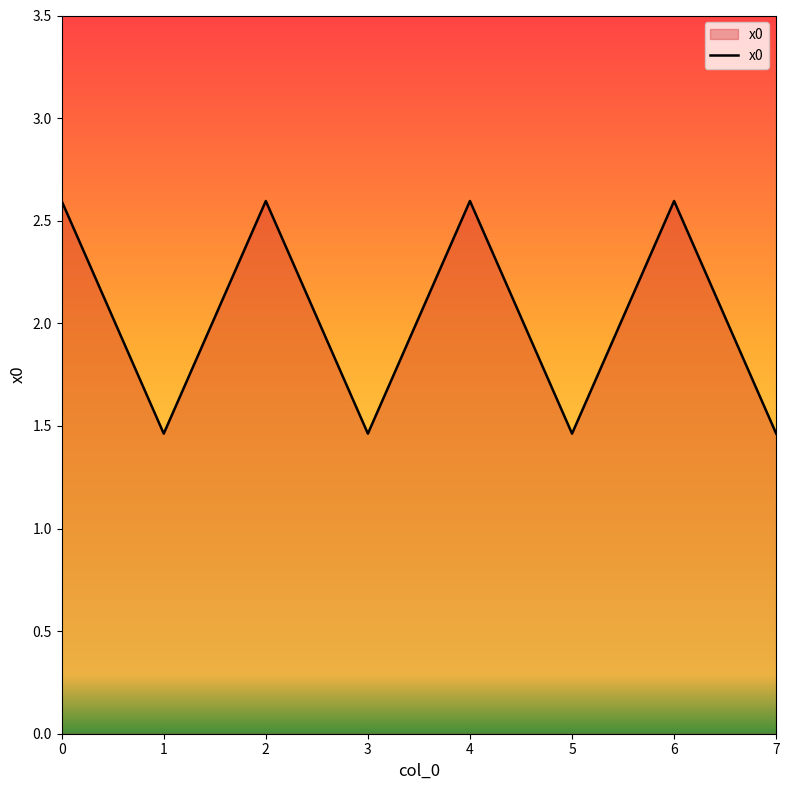

How many values are between 1 and 2?

4